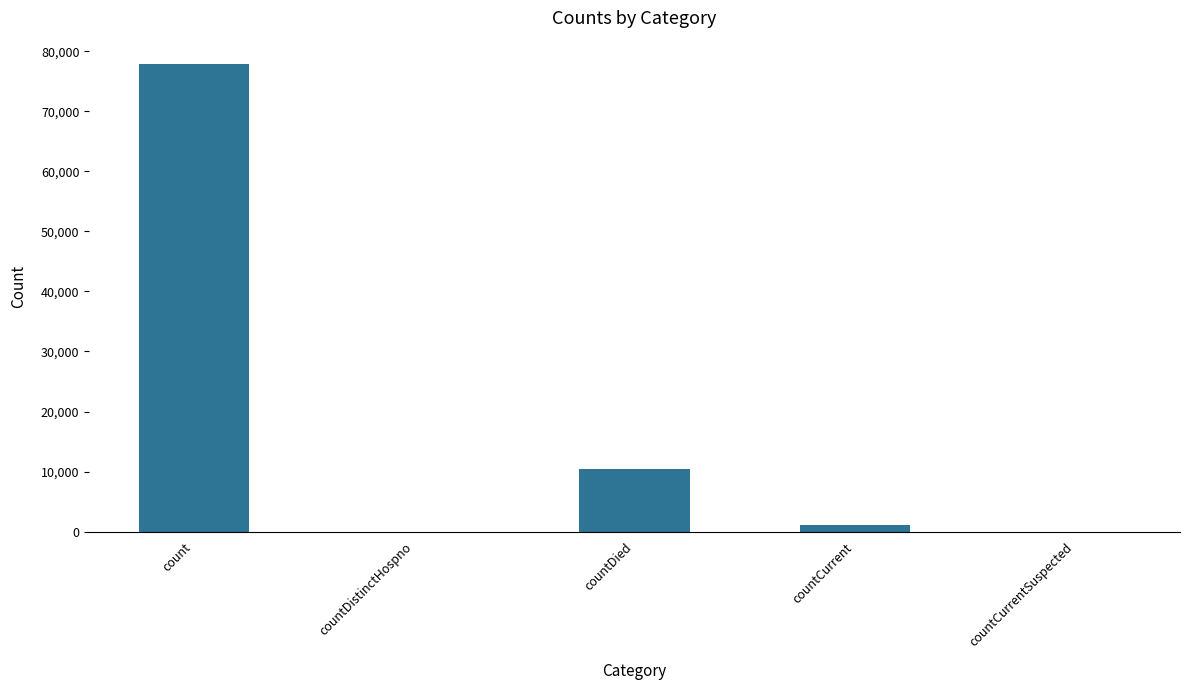

What is the greatest value displayed?

77866